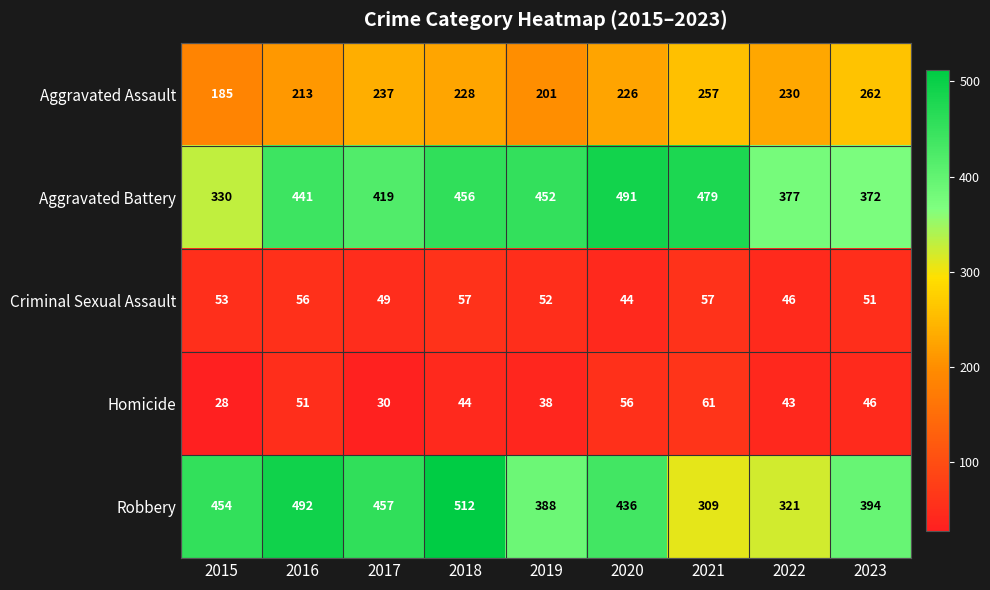

Which series has the widest spread of values?

Robbery